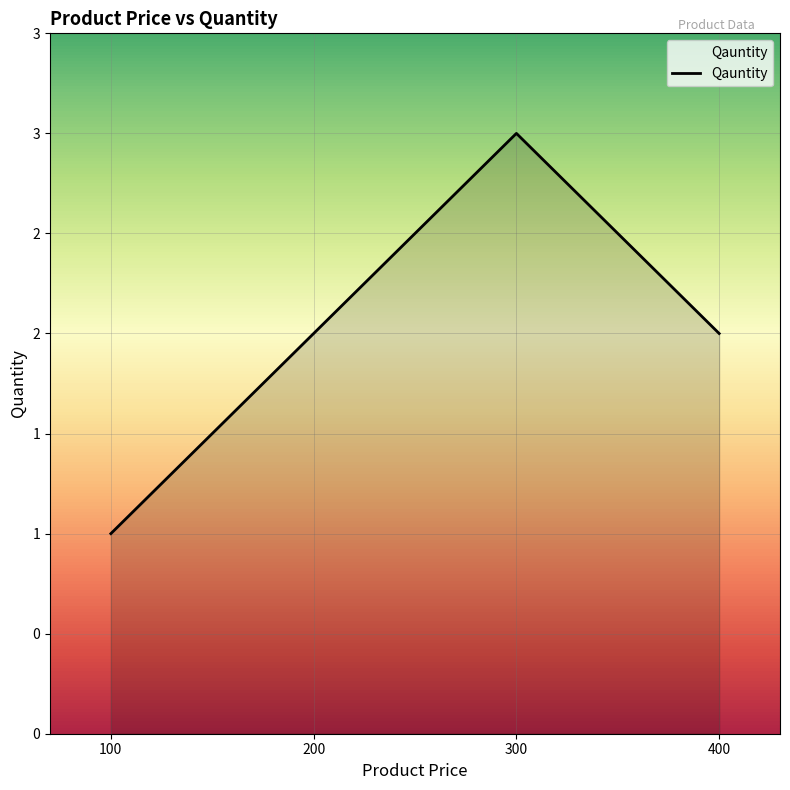

Where does the data first go above 2?

300